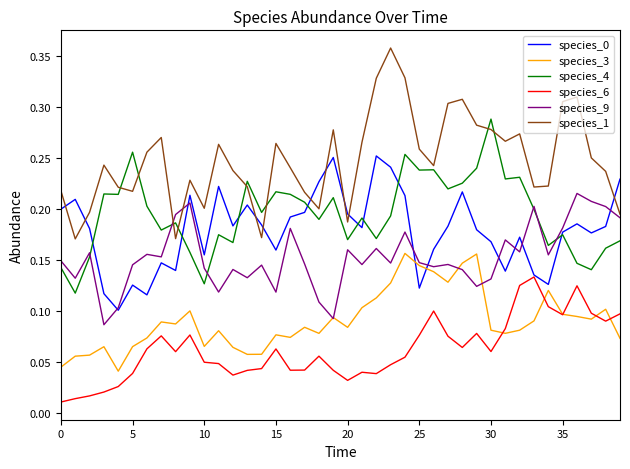

True or false: species_3 and species_4 cross at least once.

False